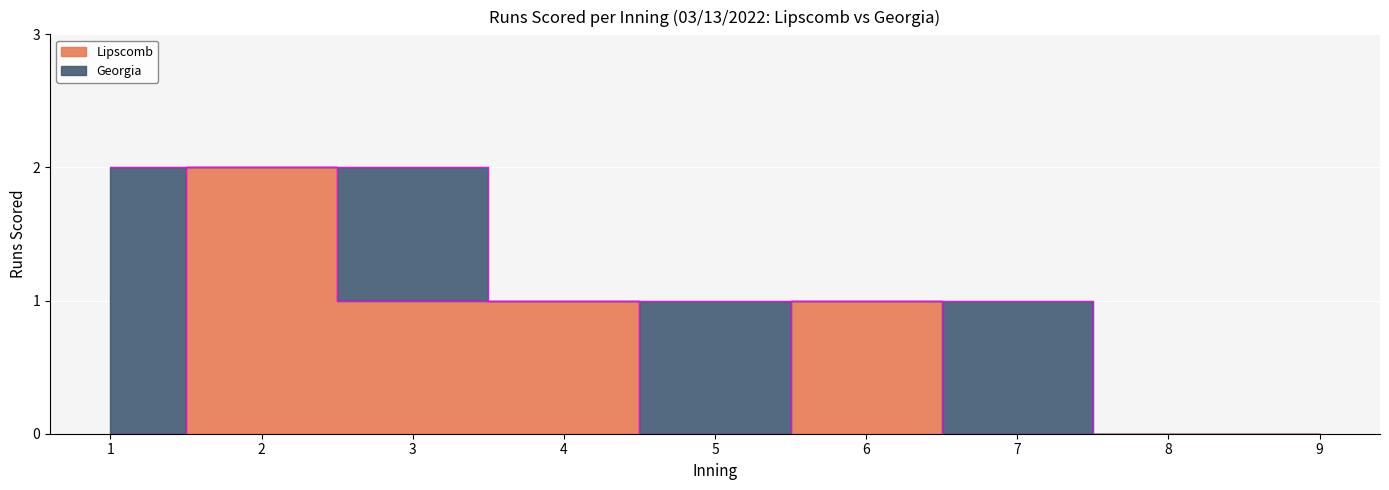

Does the chart display data point markers on the line(s)?

No